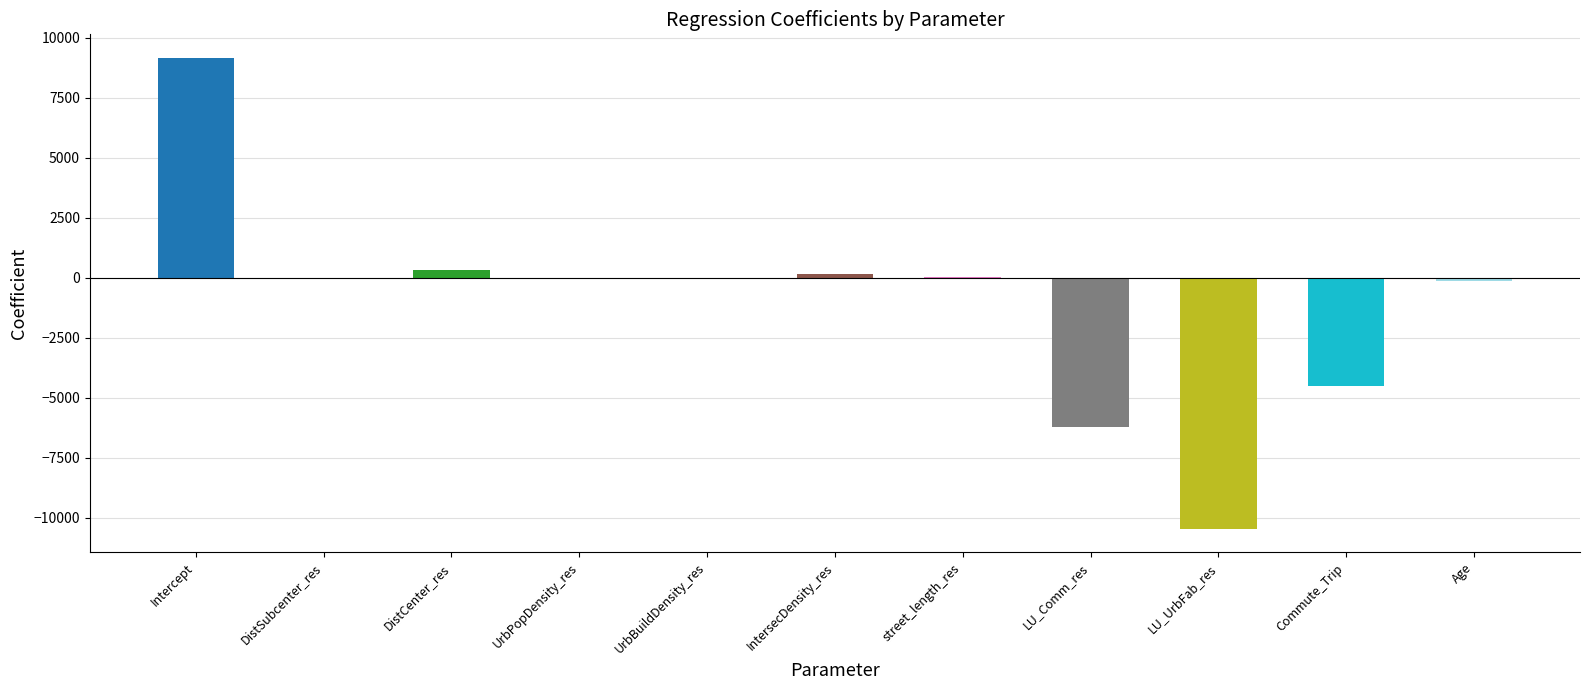

The chart shows a value of -4528.0 at Commute_Trip. True or false?

True